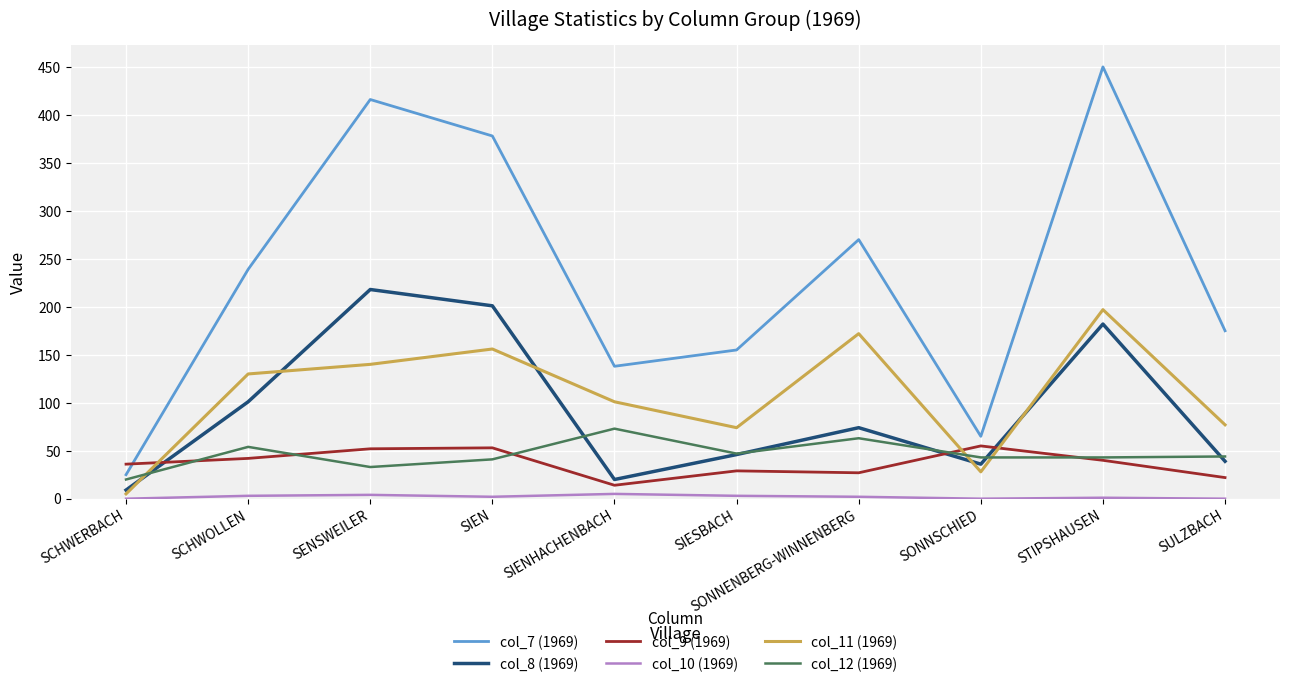

What is the difference between the highest and lowest values at SONNSCHIED?

65